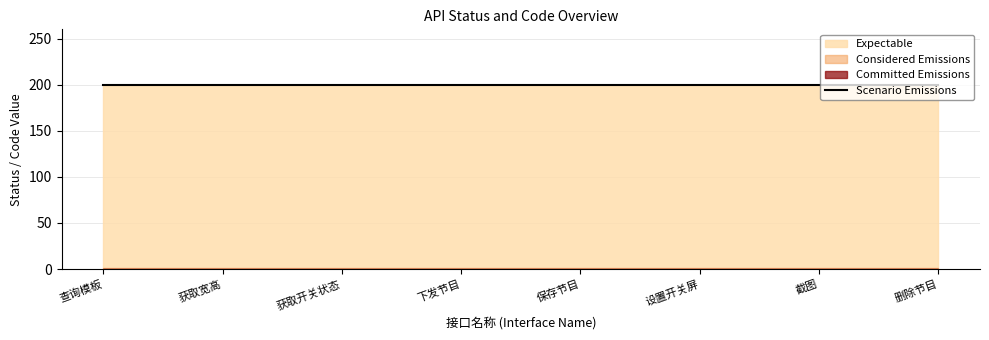

What is the label of the 4th point from the right?

保存节目